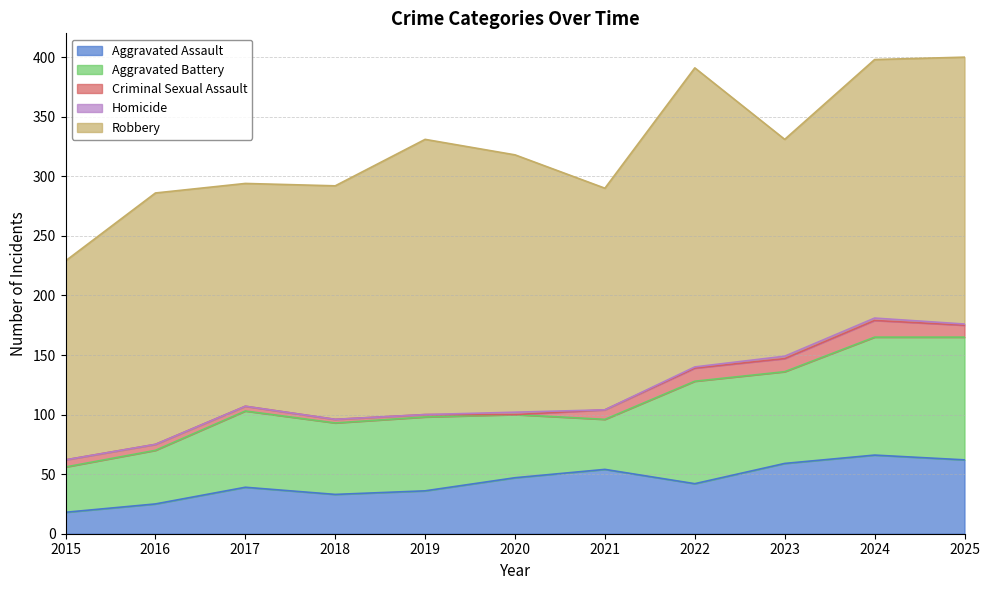

At how many categories does at least one series exceed 107?

11